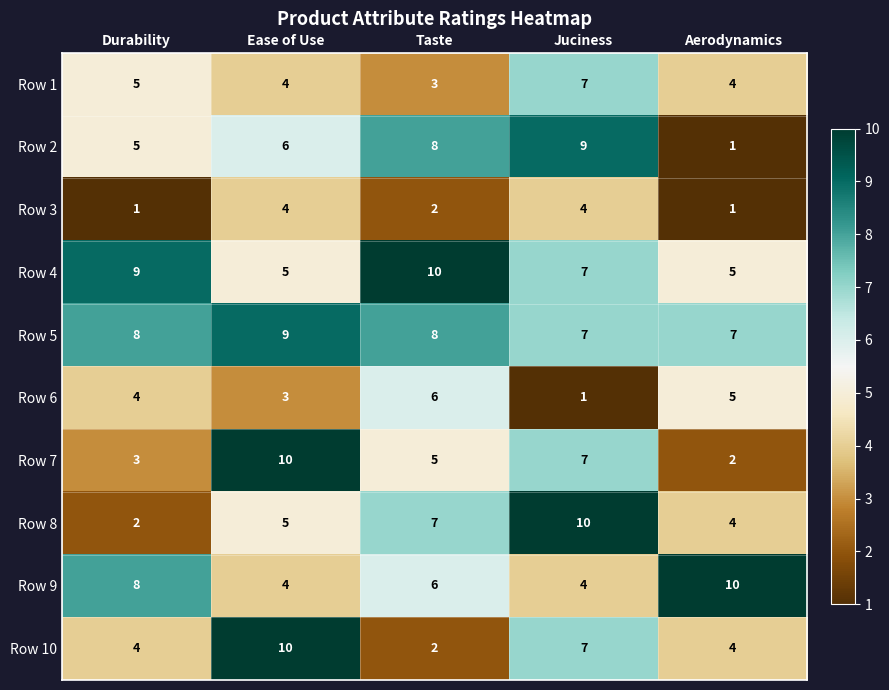

Which category has the lowest value in the Row 1 series?

Taste